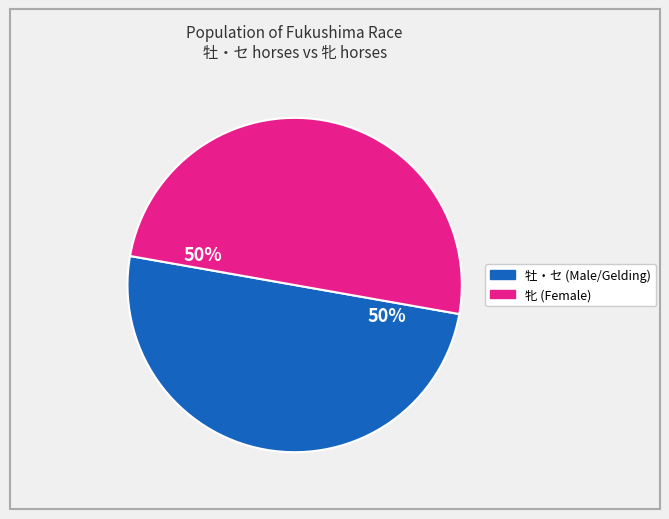

To the nearest percent, what is the average slice percentage?

50%